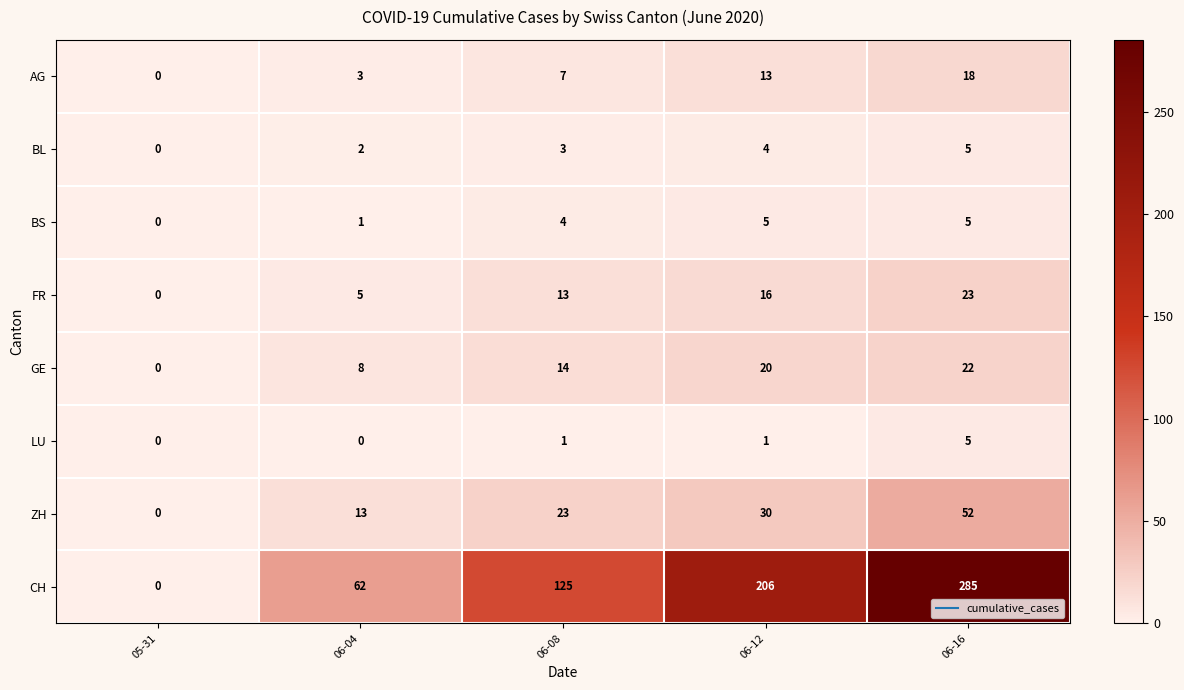

At which category is the sum across all series the highest?

06-16